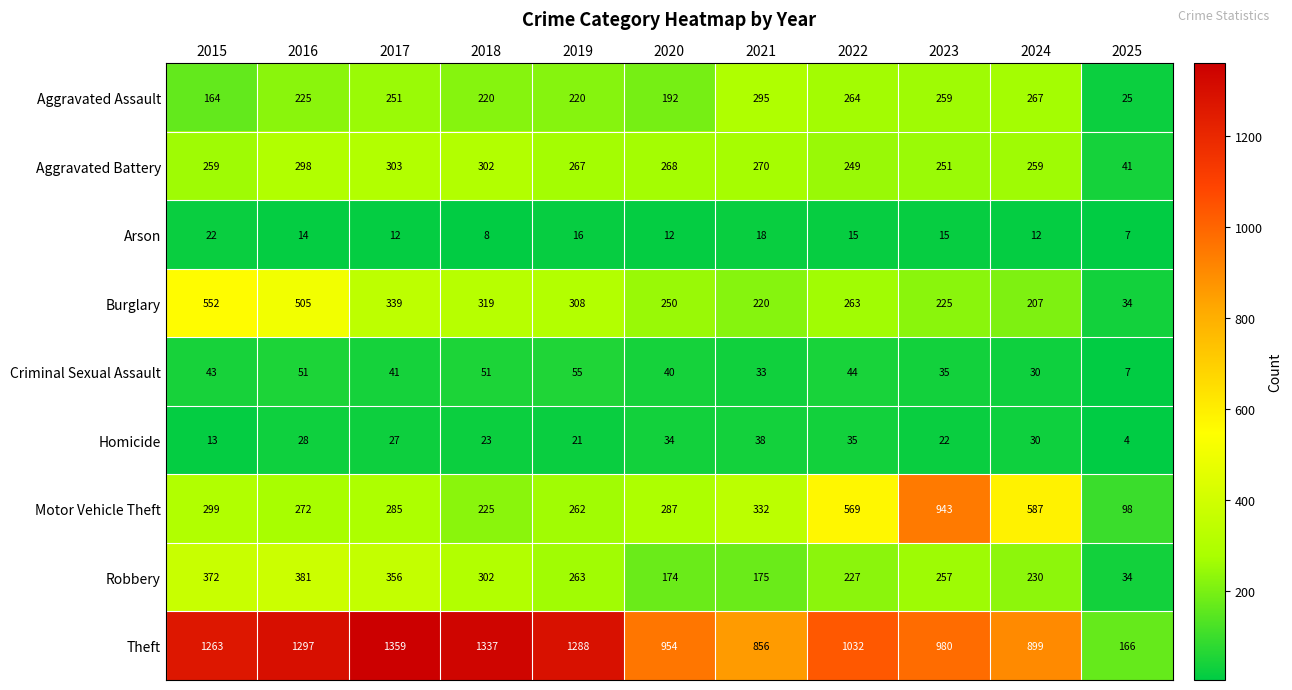

How many categories are shown in the chart?

11